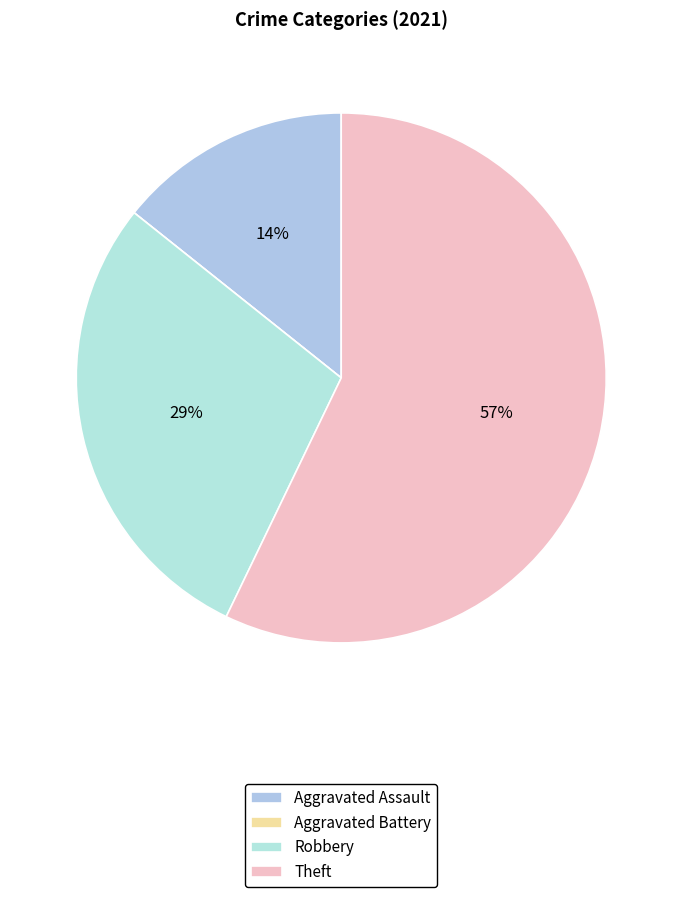

Is Aggravated Assault the majority of the pie?

No